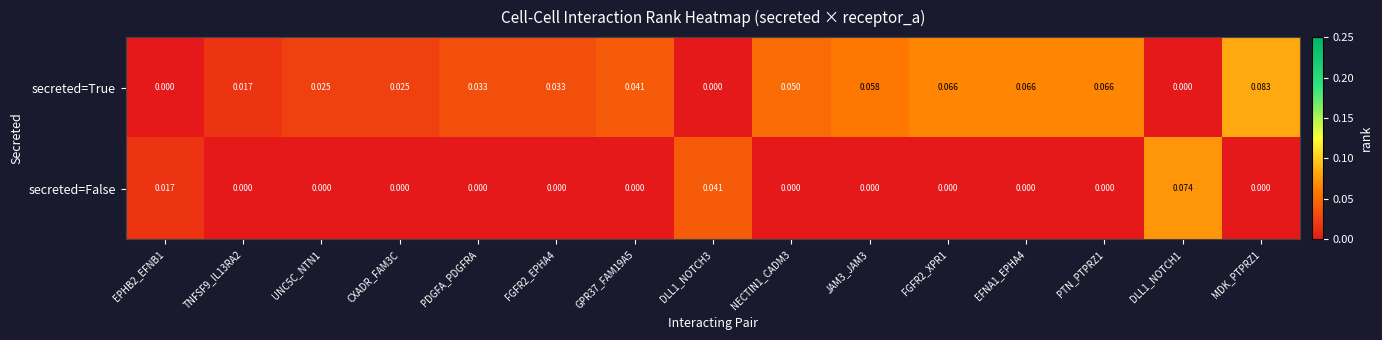

Which series has the widest spread of values?

secreted=True